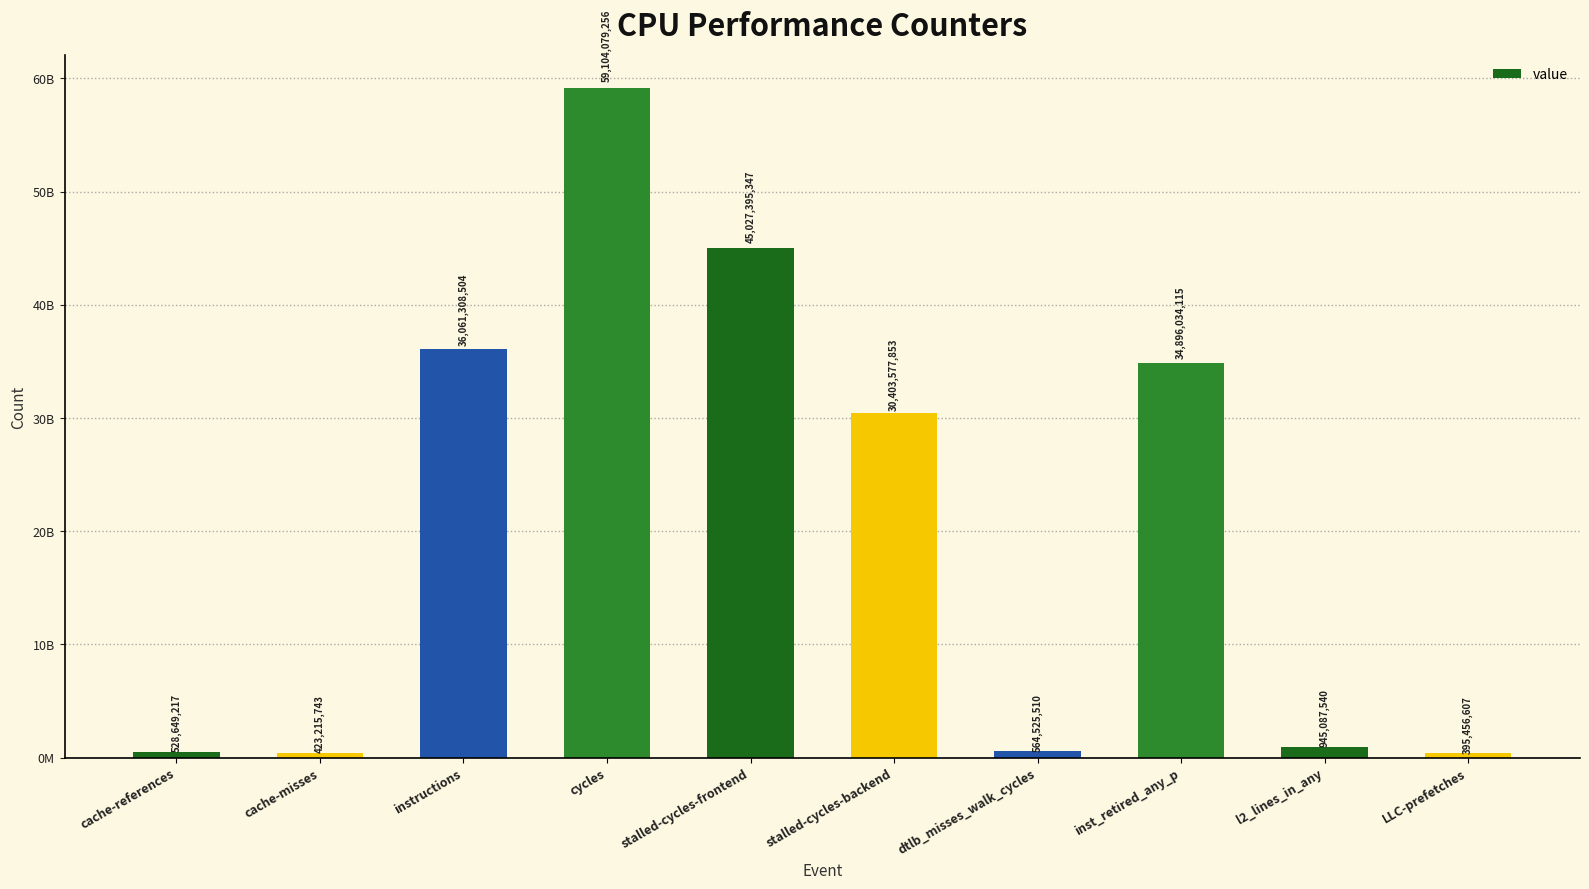

Where is the data nearest to the value 29749767931?

stalled-cycles-backend